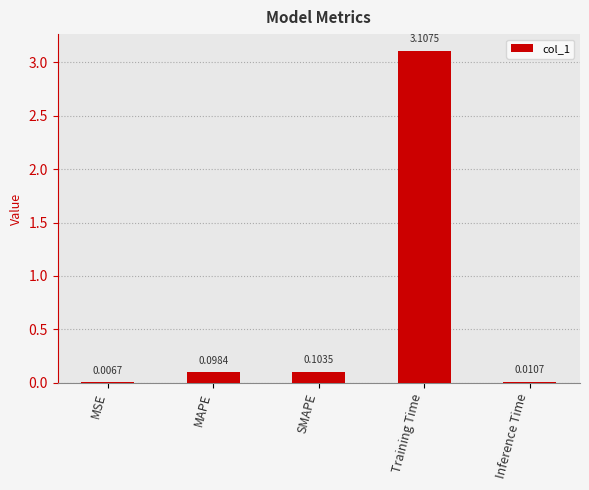

At which label is the value closest to 1?

SMAPE